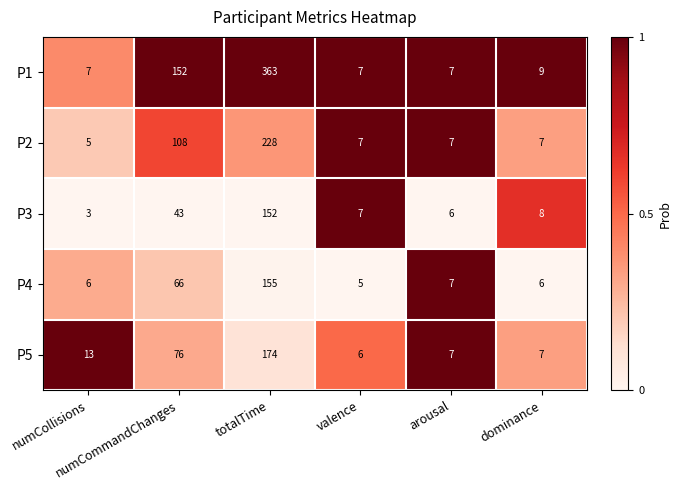

Which series changed the most between numCollisions and valence?

P5